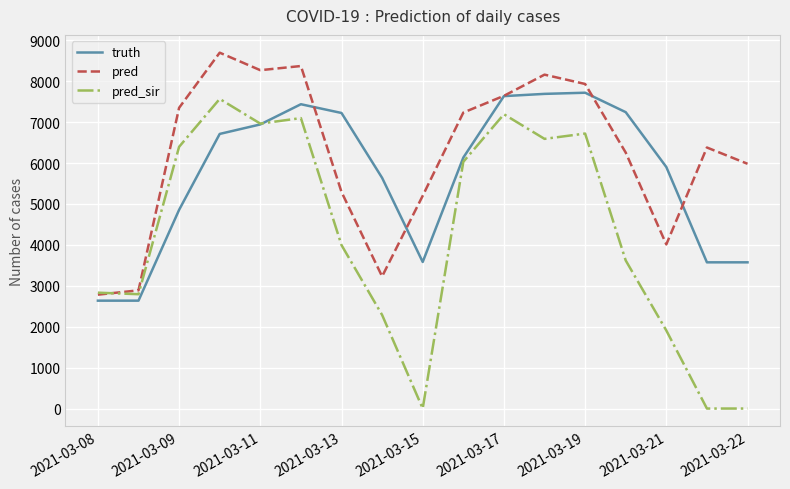

Rank the series by their maximum value, from highest to lowest.

pred, truth, pred_sir